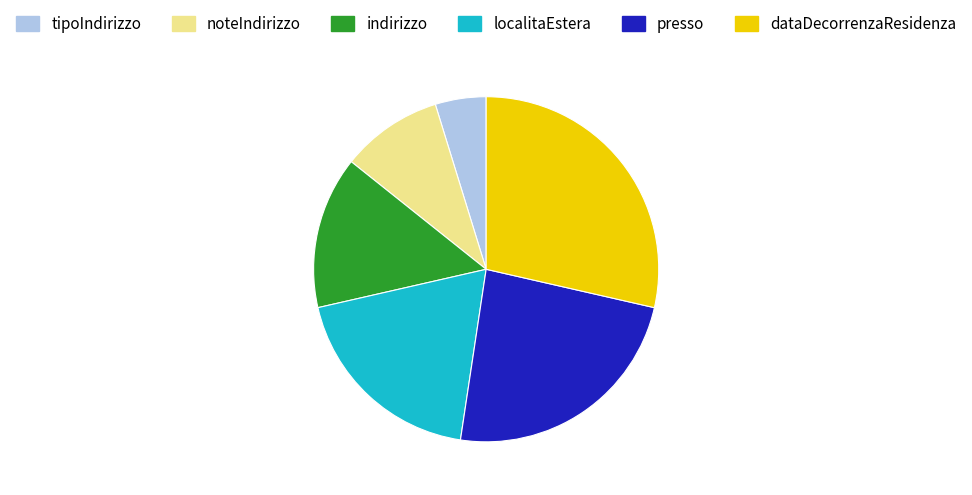

True or false: dataDecorrenzaResidenza accounts for 16% of the total.

False